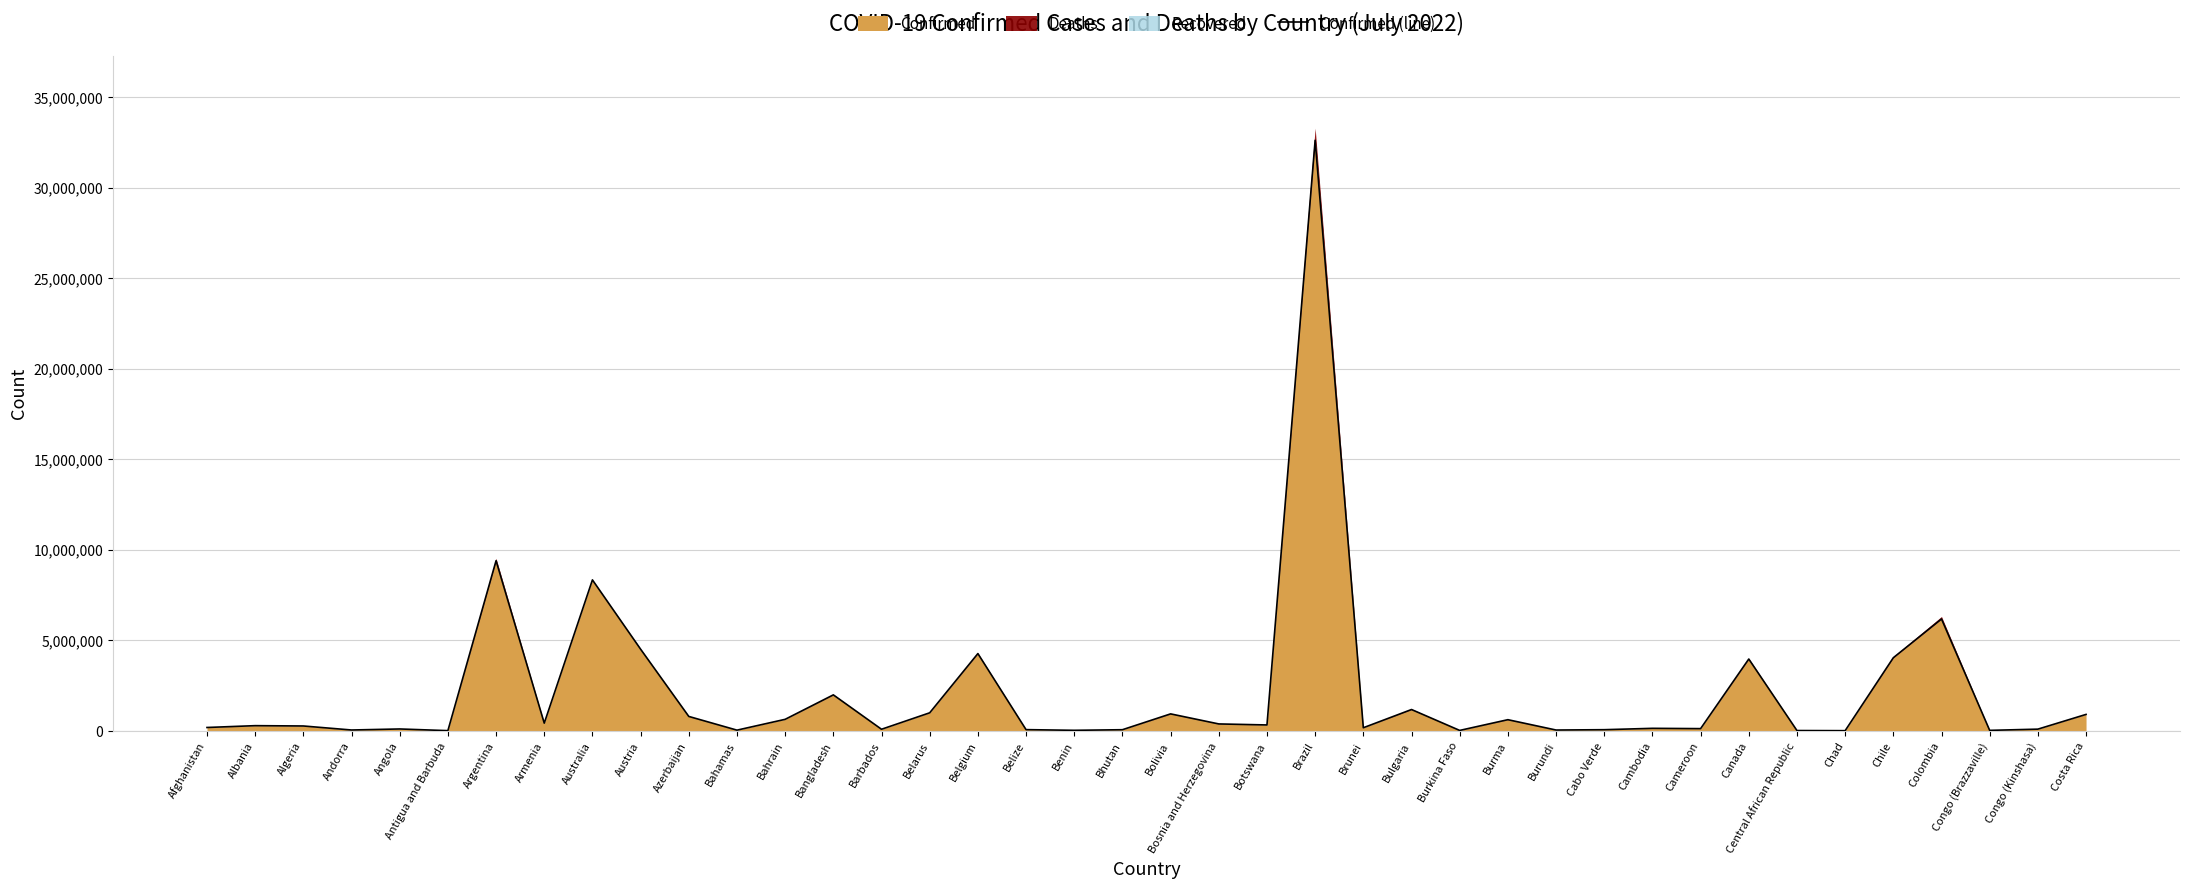

Reading left to right, transcribe all the data shown in this chart.

182979	283811	266173	44177	101320	8665	9394326	423417	8334802	4506979	793388	36114	633348	1984700	85121	994037	4265296	64581	27216	59824	934235	379244	322769	32610514	168760	1175082	21044	613683	42794	61105	136308	120068	3964154	14675	7426	4035379	6175181	24128	91393	904934